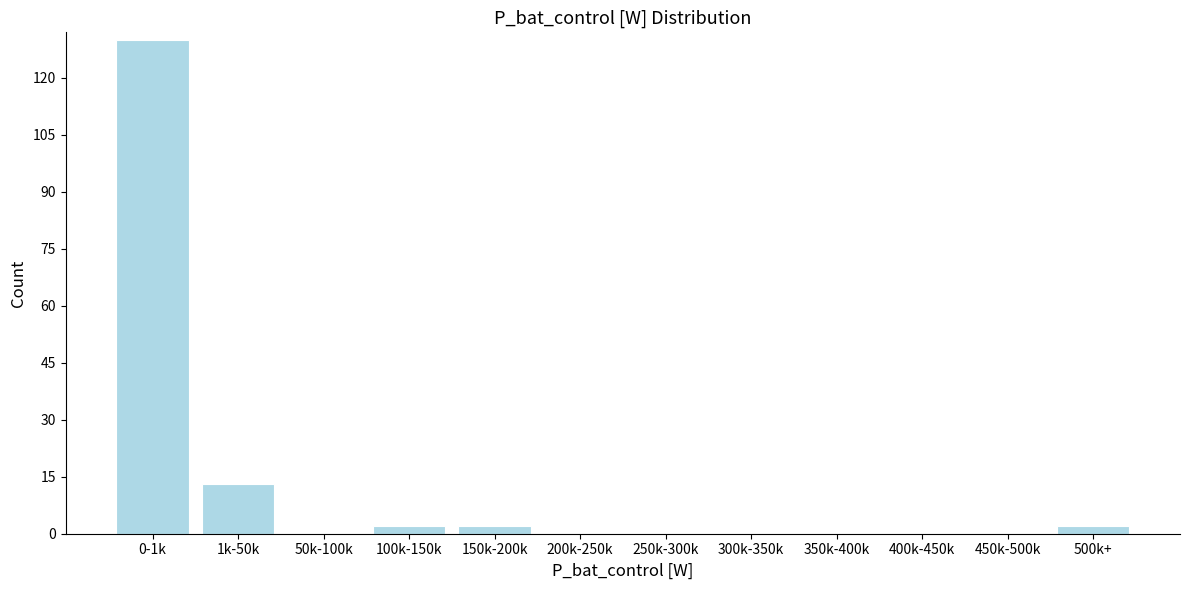

Reading left to right, what are all the values shown in this chart?

0-1k=130	1k-50k=13	50k-100k=0	100k-150k=2	150k-200k=2	200k-250k=0	250k-300k=0	300k-350k=0	350k-400k=0	400k-450k=0	450k-500k=0	500k+=2